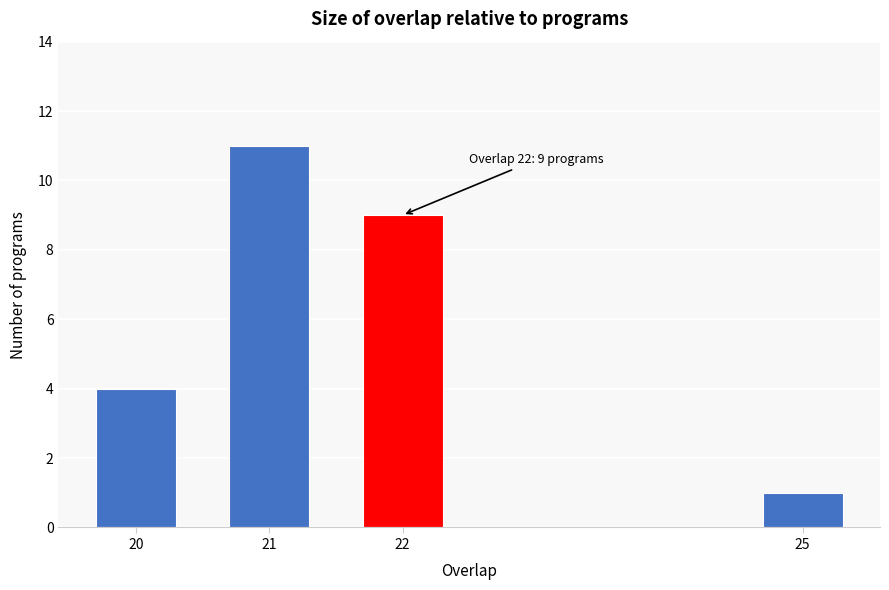

Reading right to left, what are all the values shown in this chart?

1	9	11	4